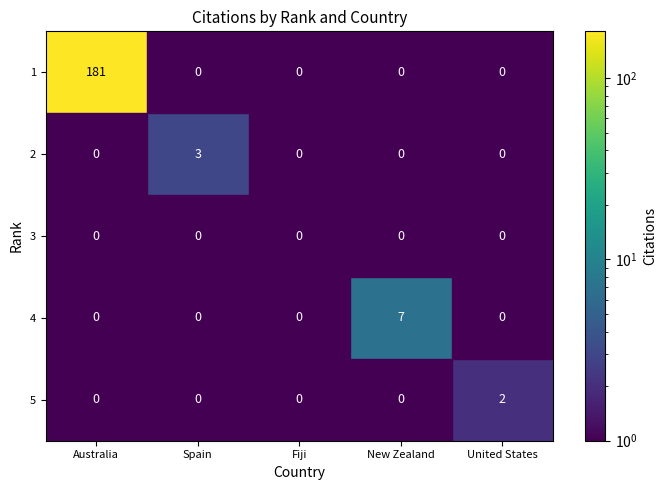

Count the number of data series in this chart.

5